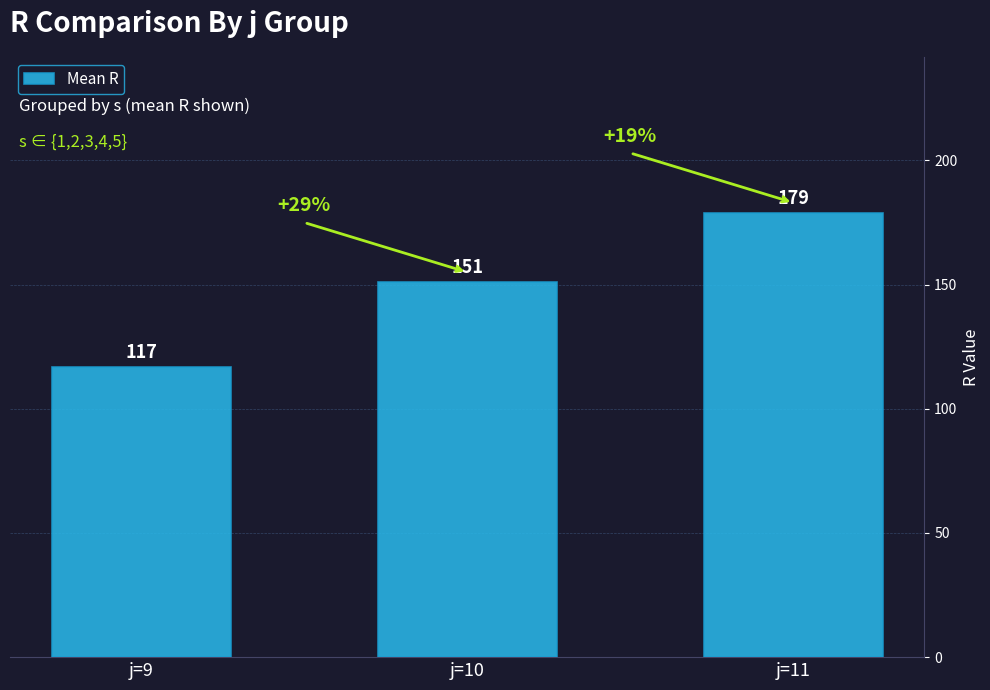

The chart shows a value of 179 at j=11. True or false?

True